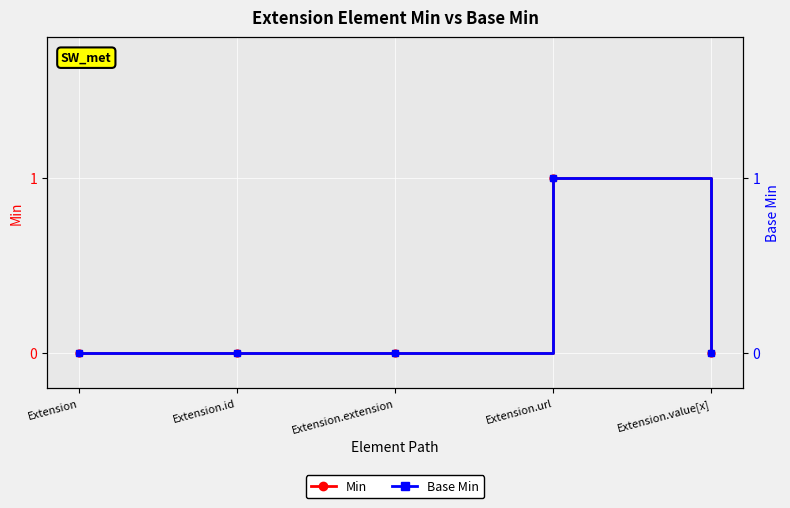

Which series has the largest total across all categories?

Min